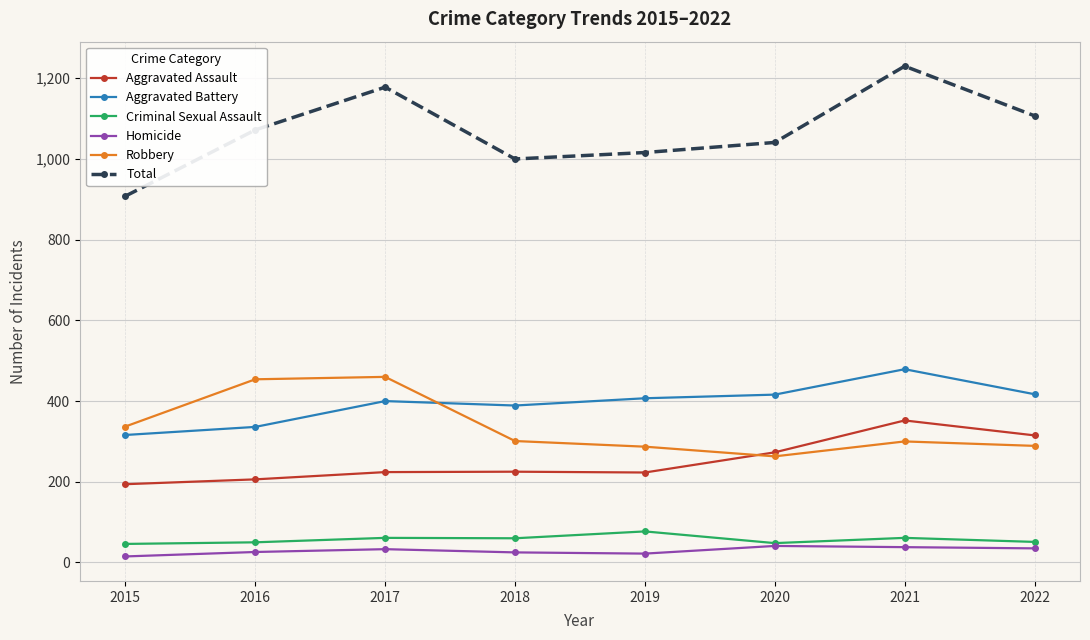

True or false: Total has more than 1 points higher than both neighbors.

True